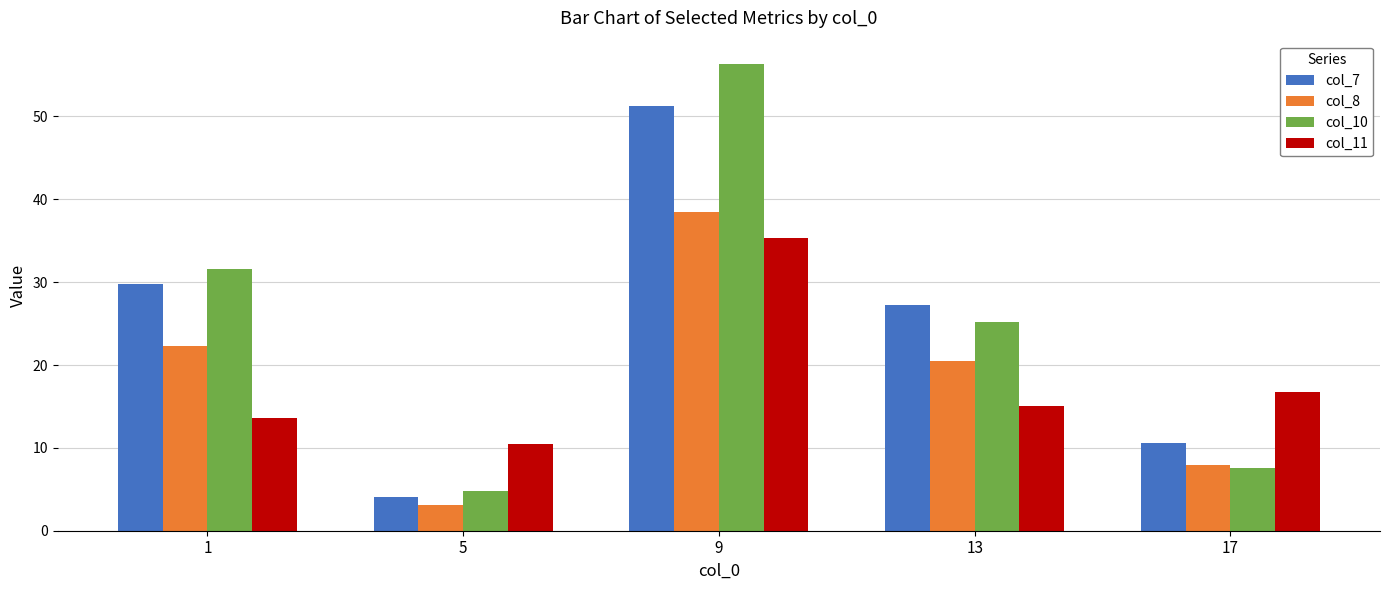

At which category is the sum across all series the highest?

9